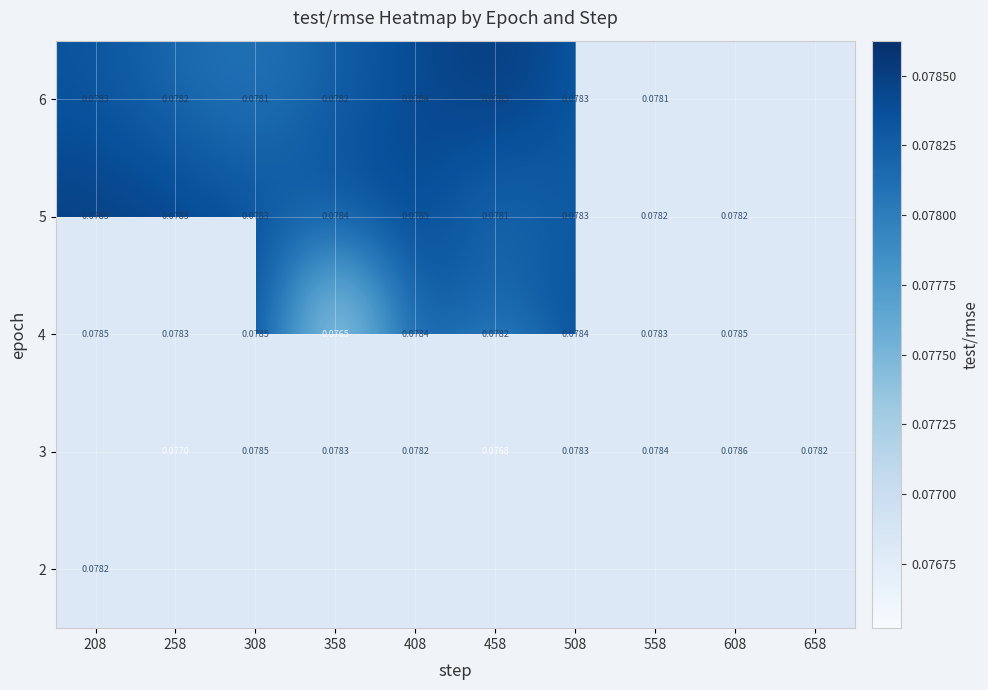

Is the value of 6 at 408 greater than the value of 5 at 508?

Yes